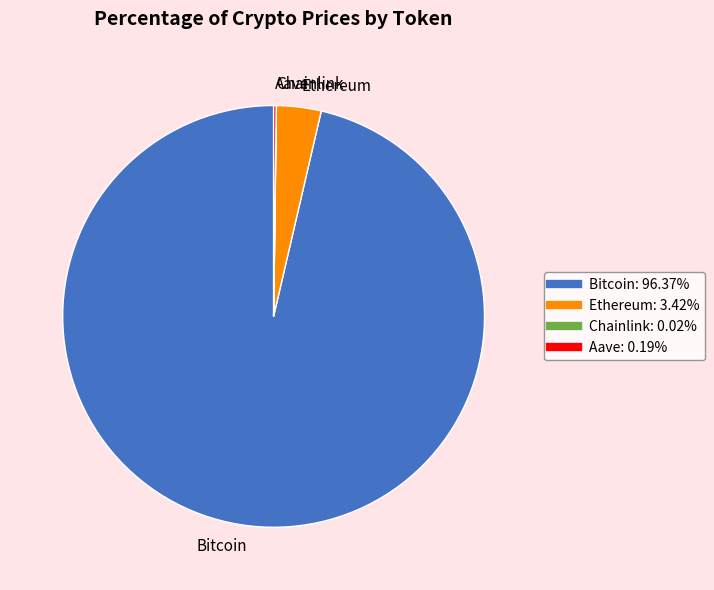

Which slice represents more than half of the pie?

Bitcoin